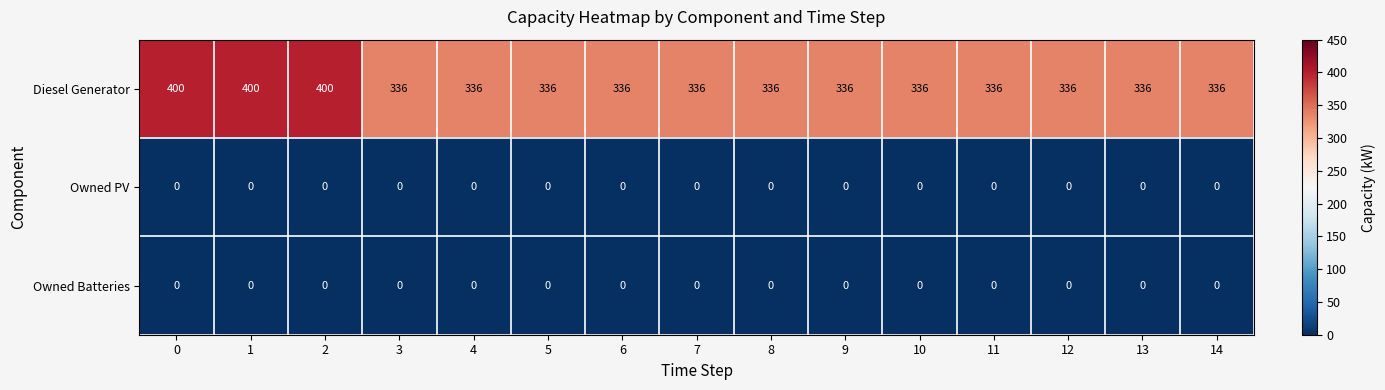

What is the sum of the Diesel Generator values at 10 and 1?

736